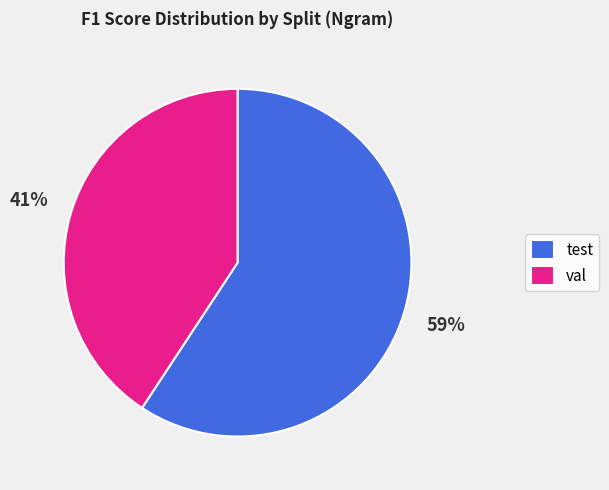

Approximately how many times larger is the value at val compared to test?

0.7